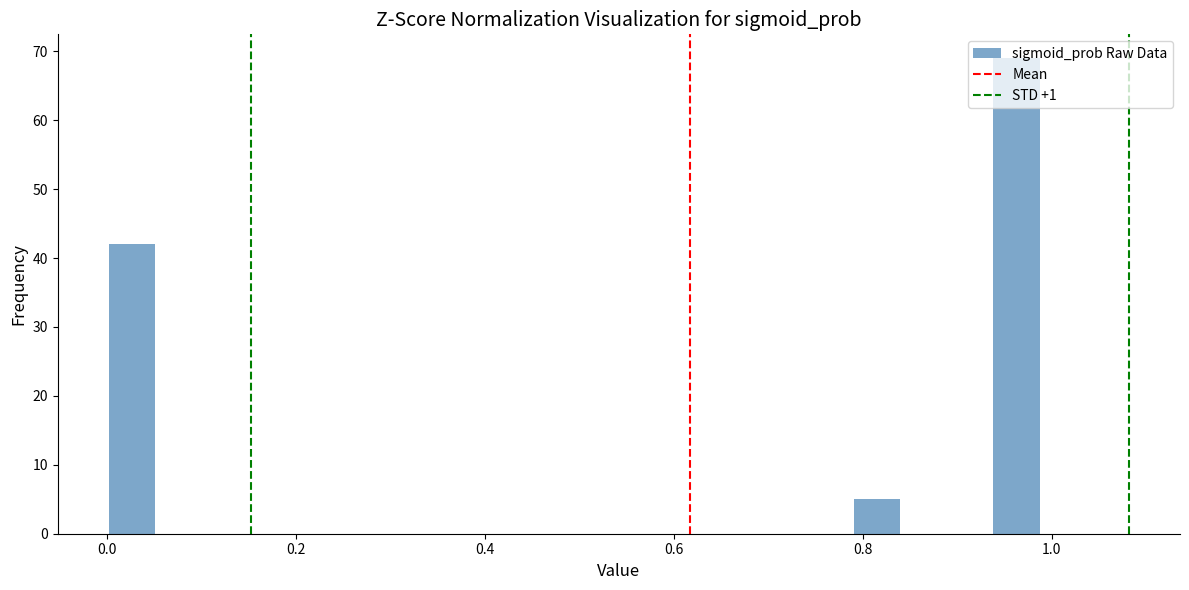

Around what value on the x-axis is the tallest bar? Give the approximate position of its centre, as read against the axis.

0.96